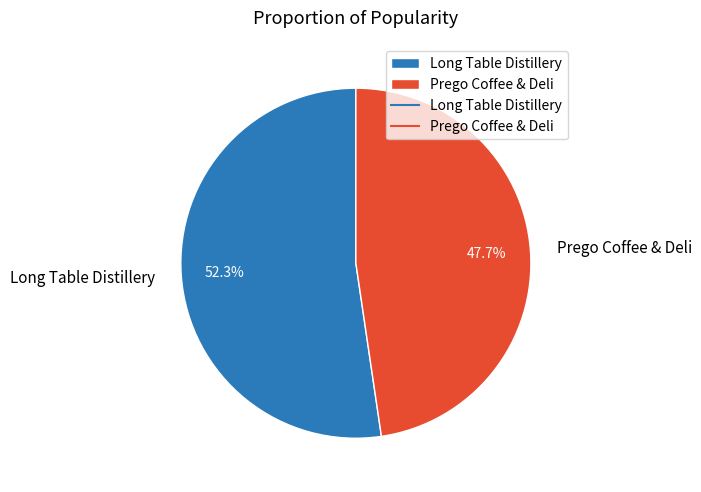

True or false: Prego Coffee & Deli accounts for 58% of the total.

False